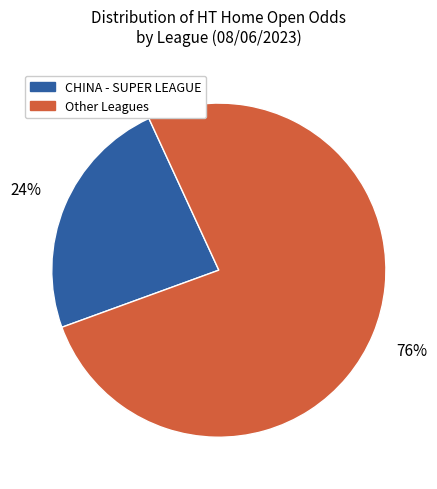

To the nearest percent, what is the average slice percentage?

50%